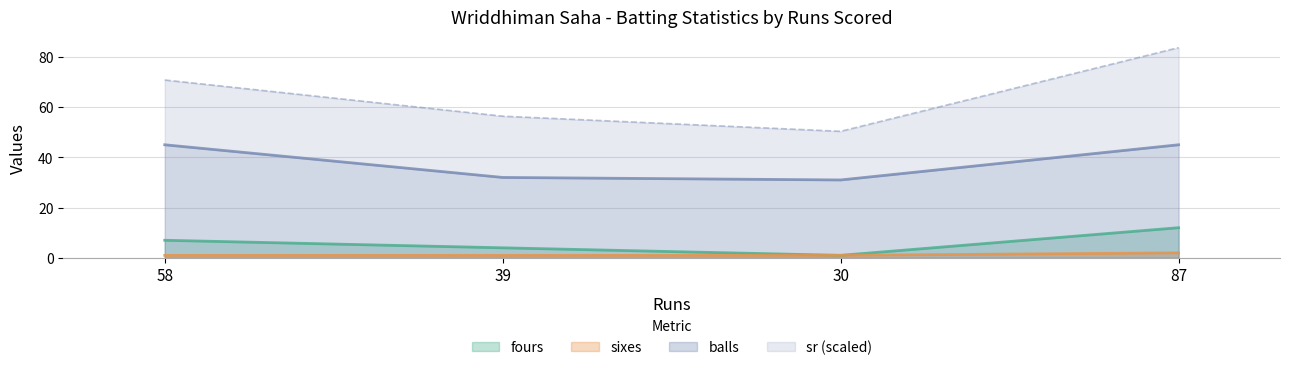

True or false: balls and sixes cross at least once.

False